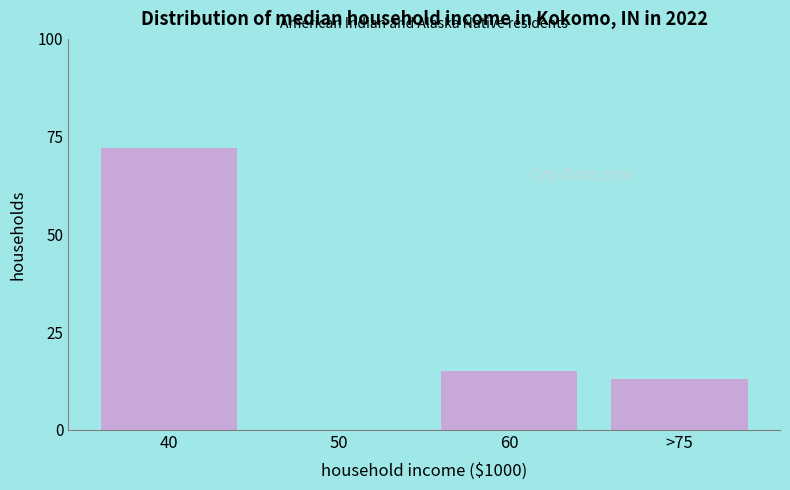

Reading right to left, list all the values displayed in this chart.

>75=13	60=15	50=0	40=72